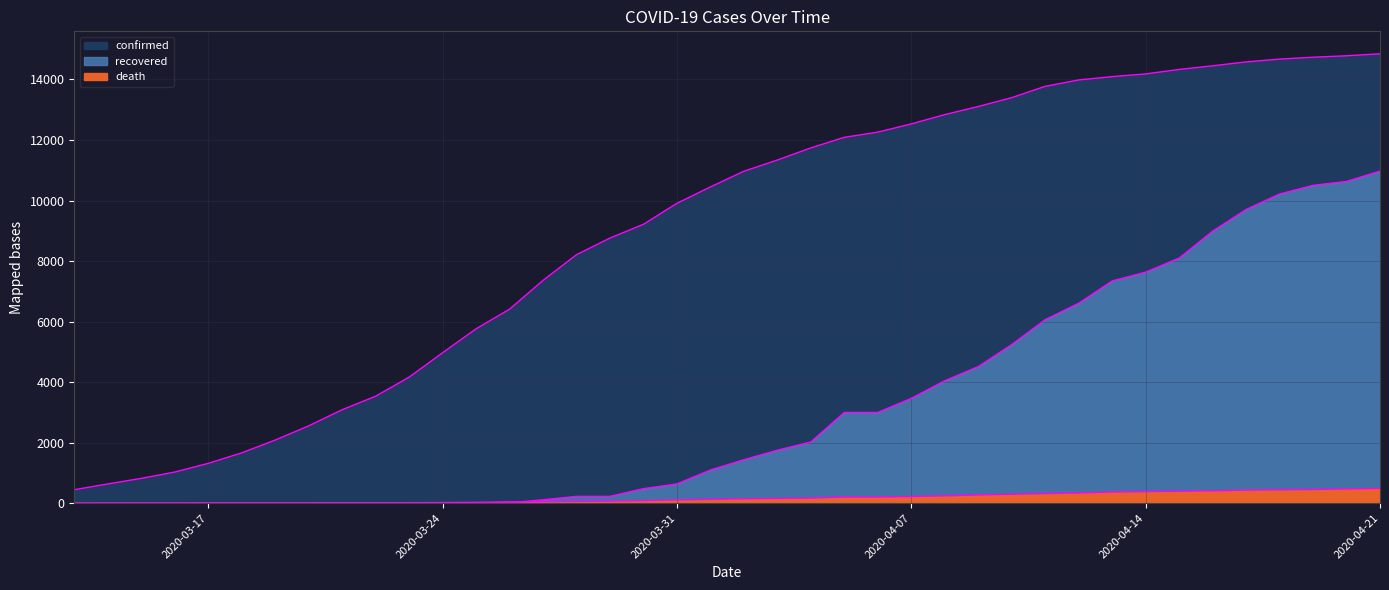

What is the label of the 2nd point from the left?

2020-03-14